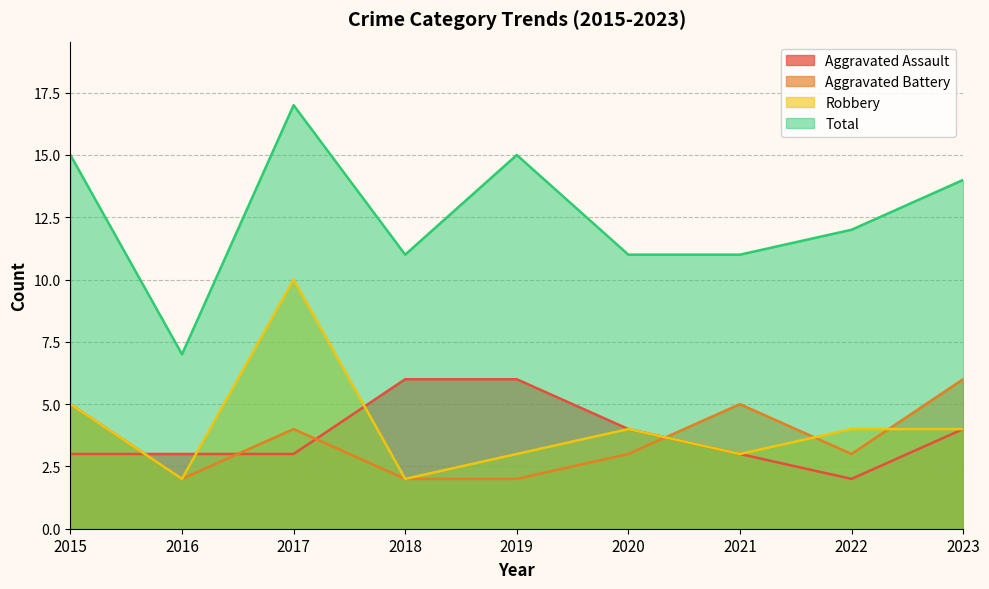

The value of Robbery at 2021 is 5. True or false?

False